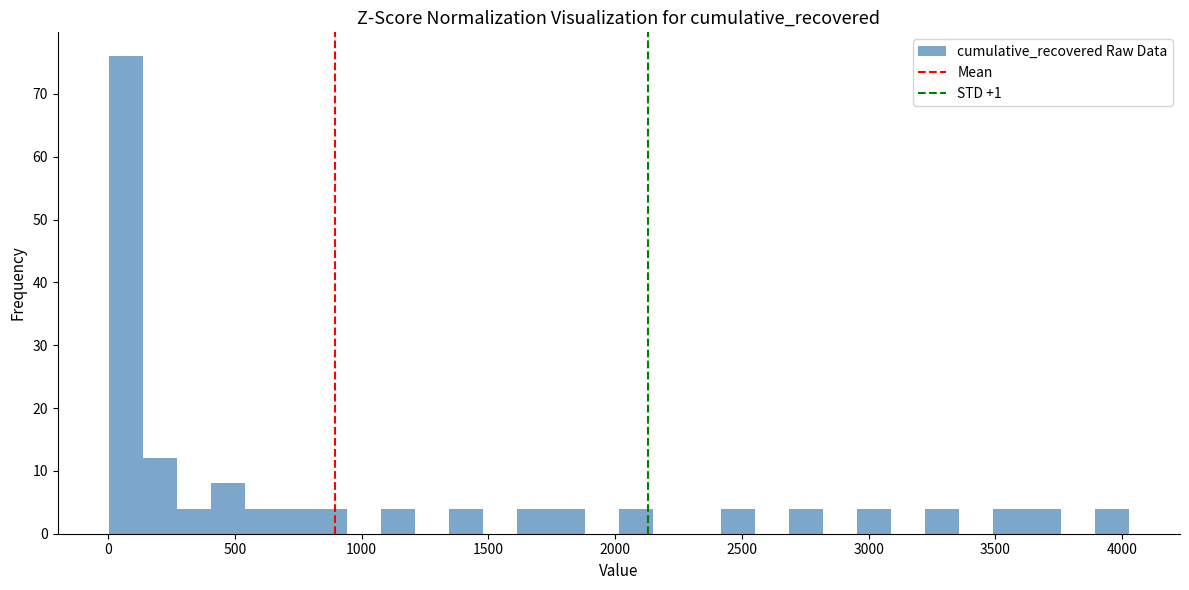

Read against the x-axis, roughly where is the centre of the tallest bar?

50